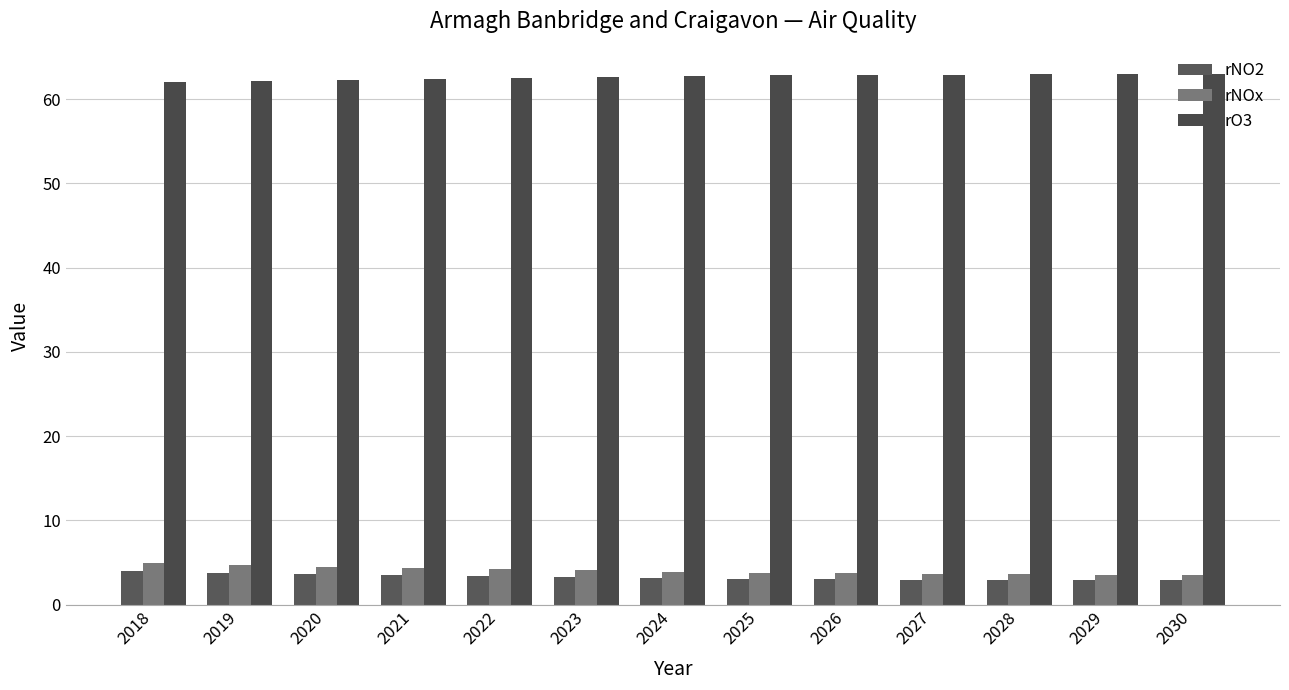

Count the number of categories in the chart.

13